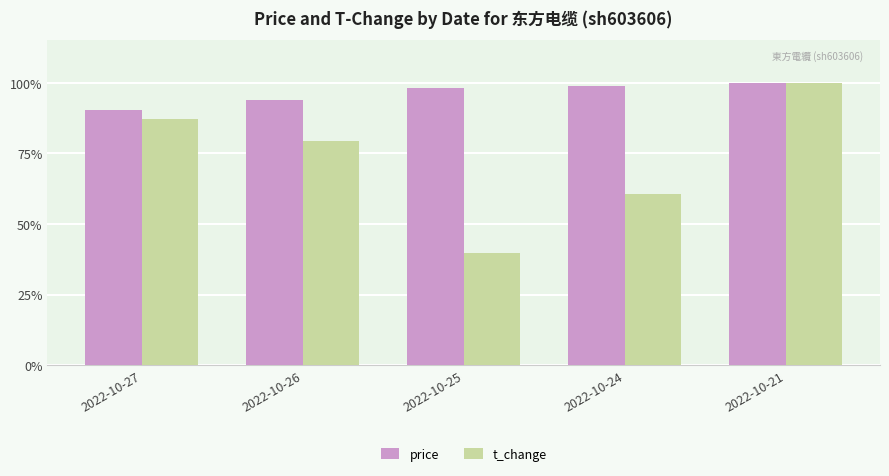

True or false: price has a value of 124.4 at 2022-10-27.

False